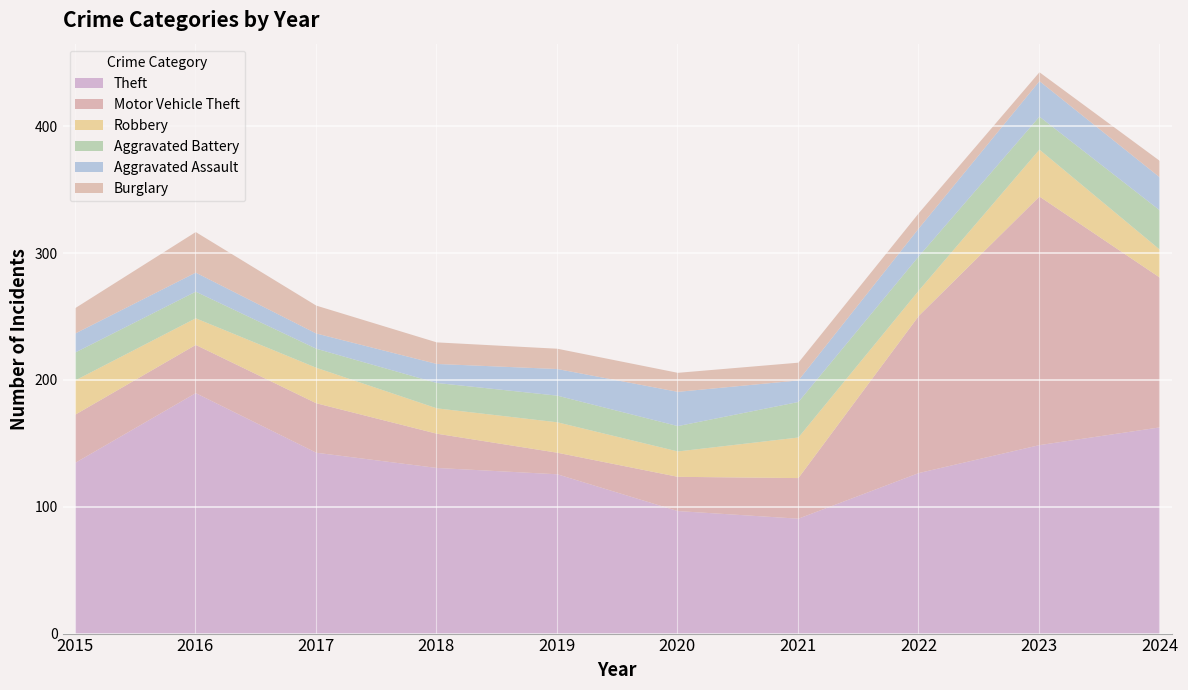

At which category is the sum across all series the highest?

2023